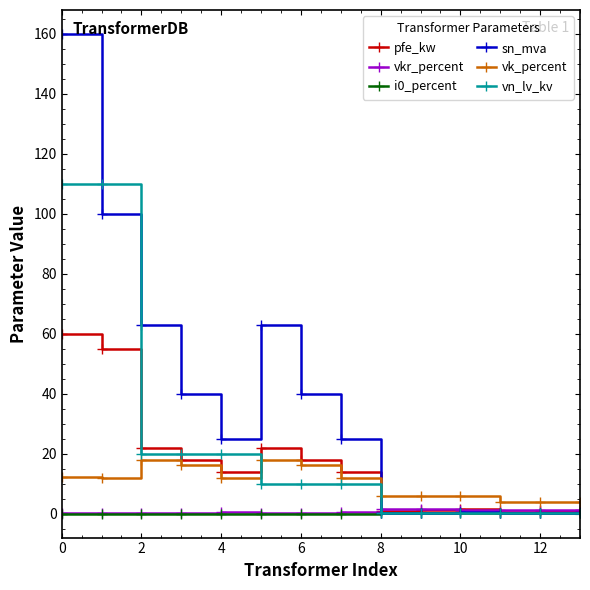

True or false: i0_percent has more than 1 interior local peaks.

True